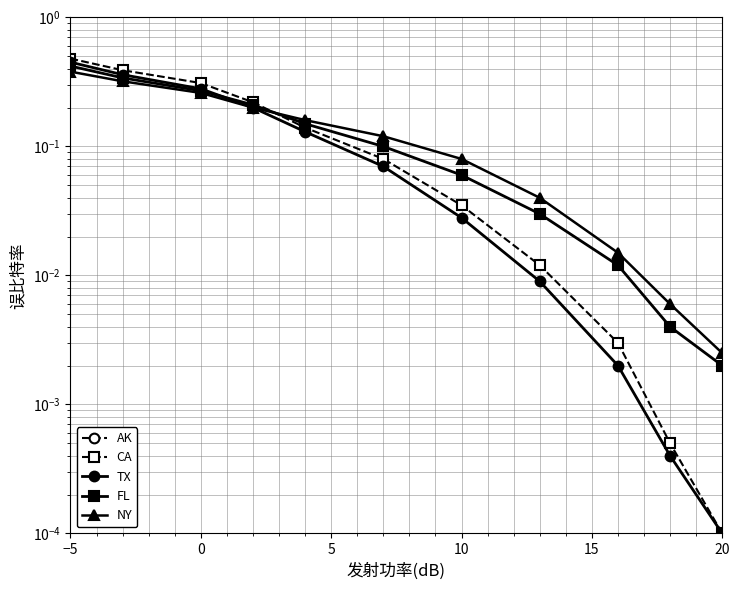

How many lines are shown in the chart?

5